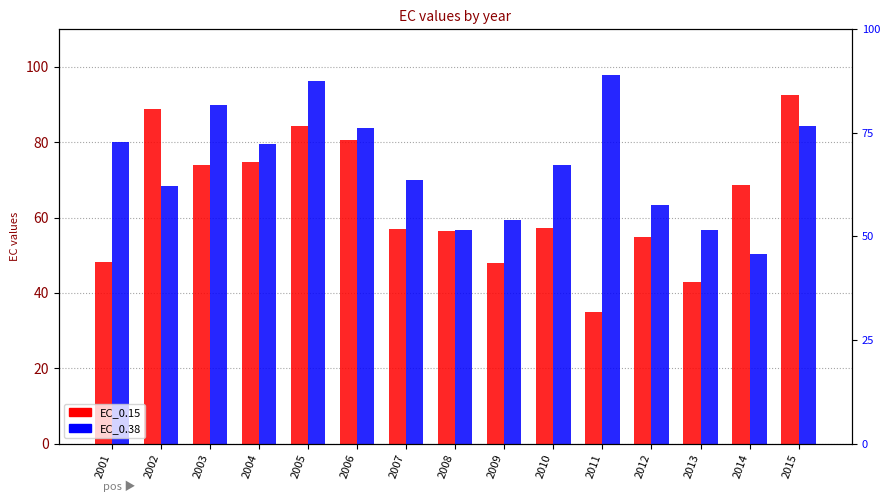

Count the number of categories in the chart.

15